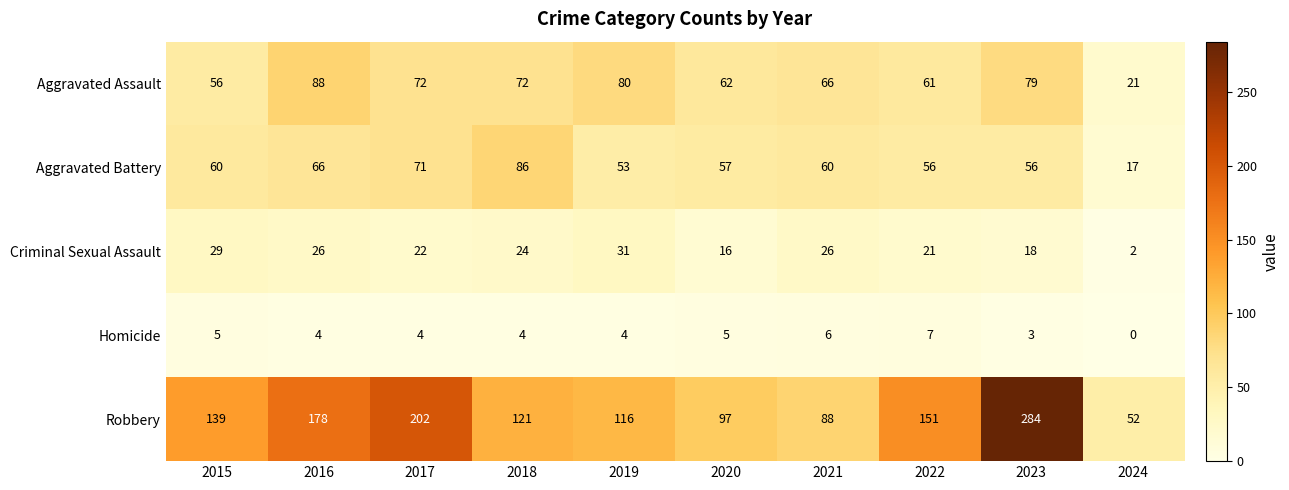

Count the number of categories in the chart.

10